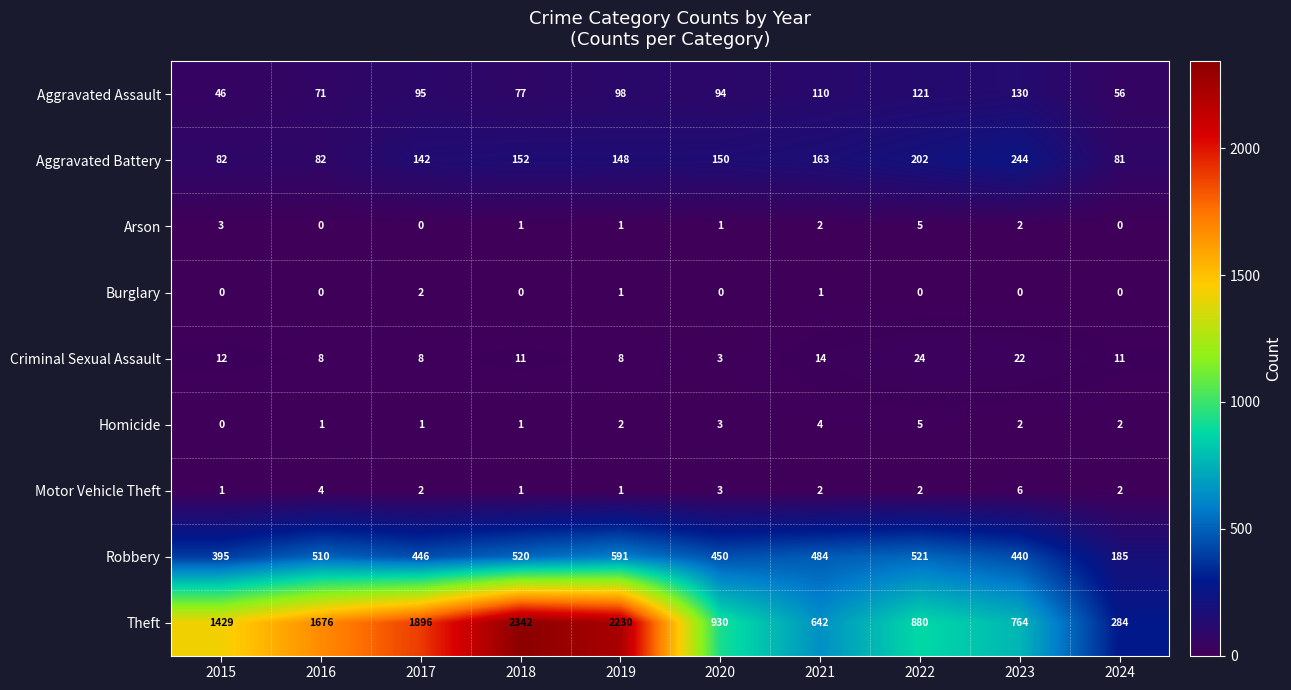

The Theft series shows 930 at 2020. True or false?

True